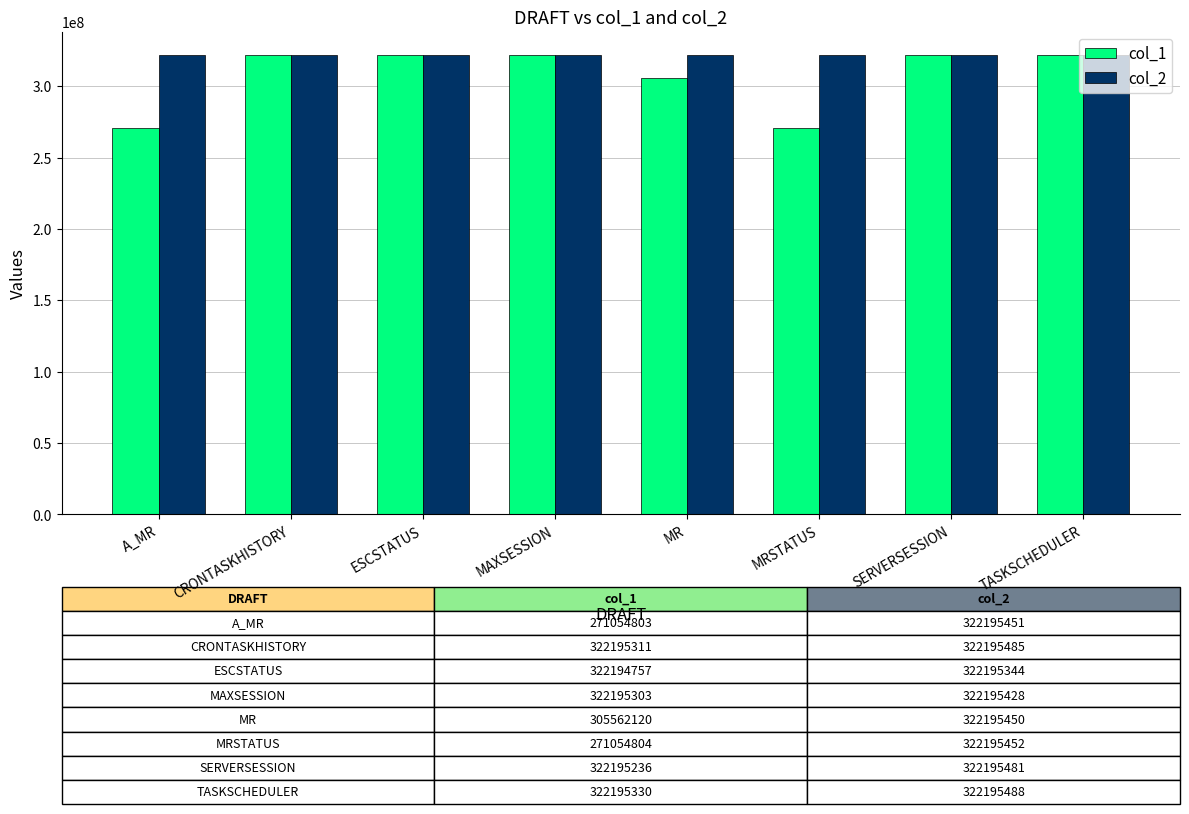

What is the value of the col_2 bar at the 4th from the left?

322195428